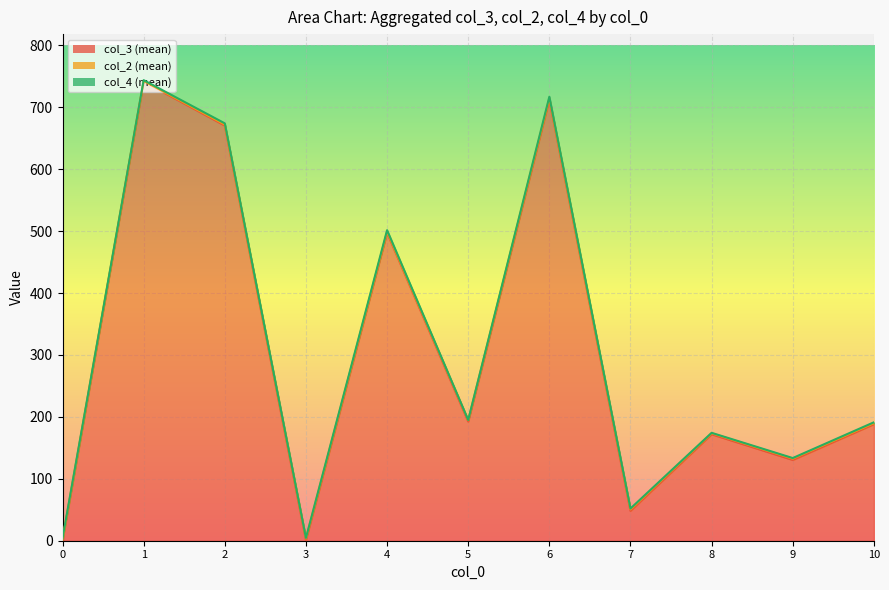

The col_2 (mean) series shows 1.5 at 8. True or false?

True